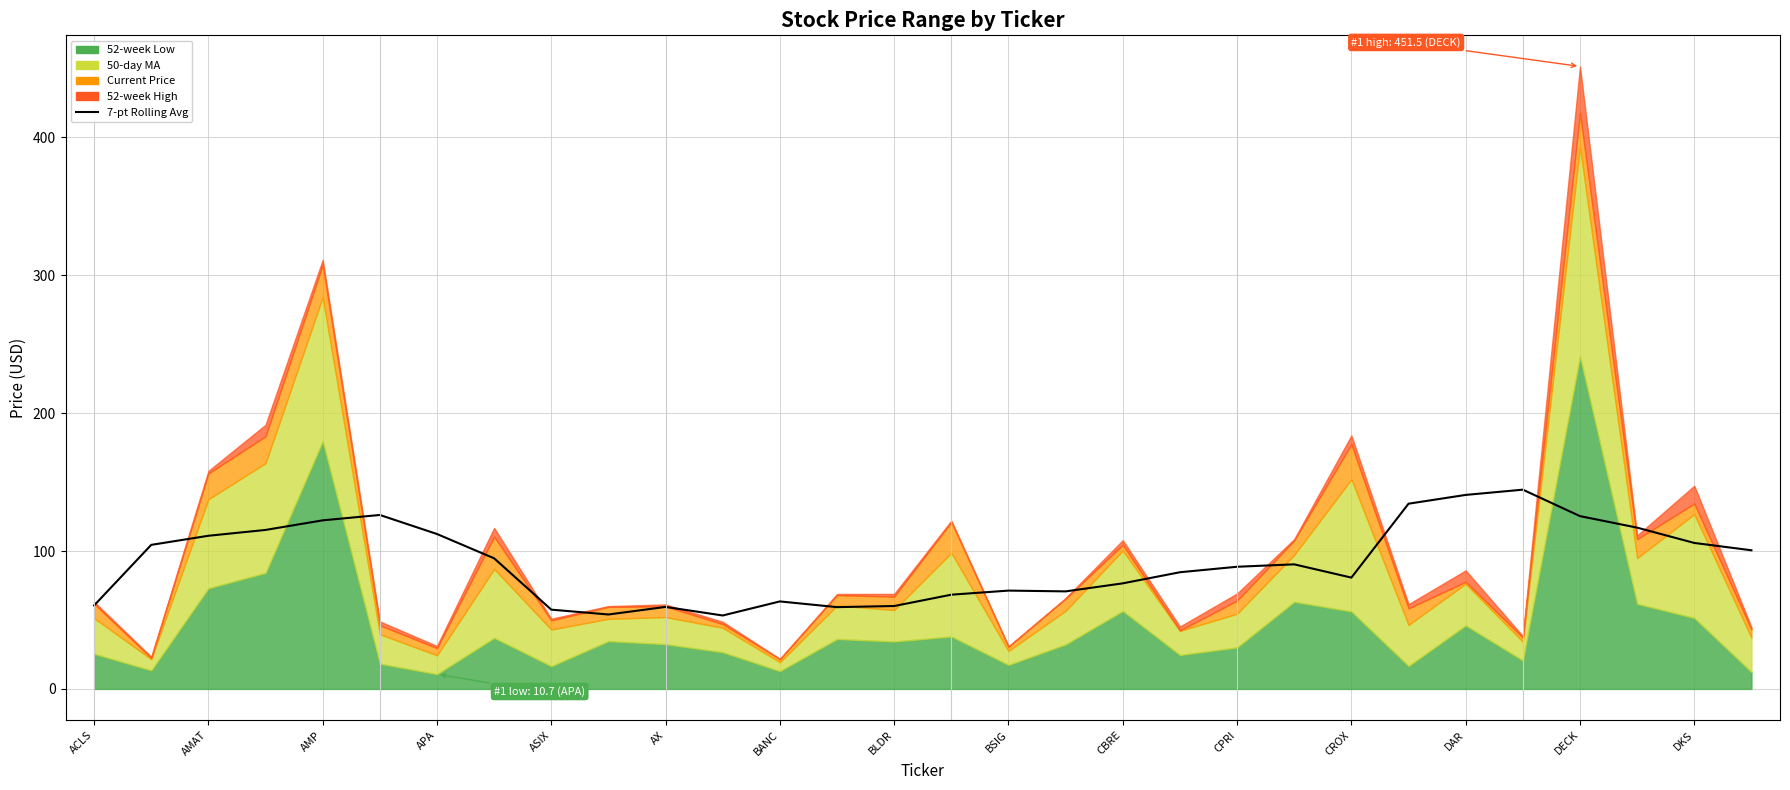

What value does the data have at 29?

100.6